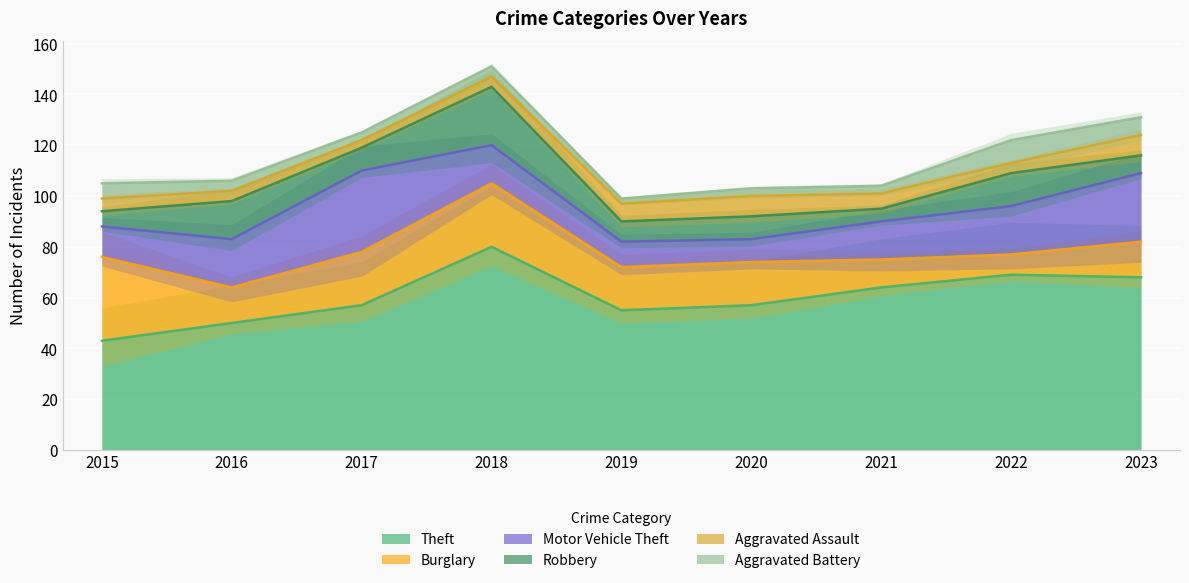

Which series changed the most between 2015 and 2021?

Burglary